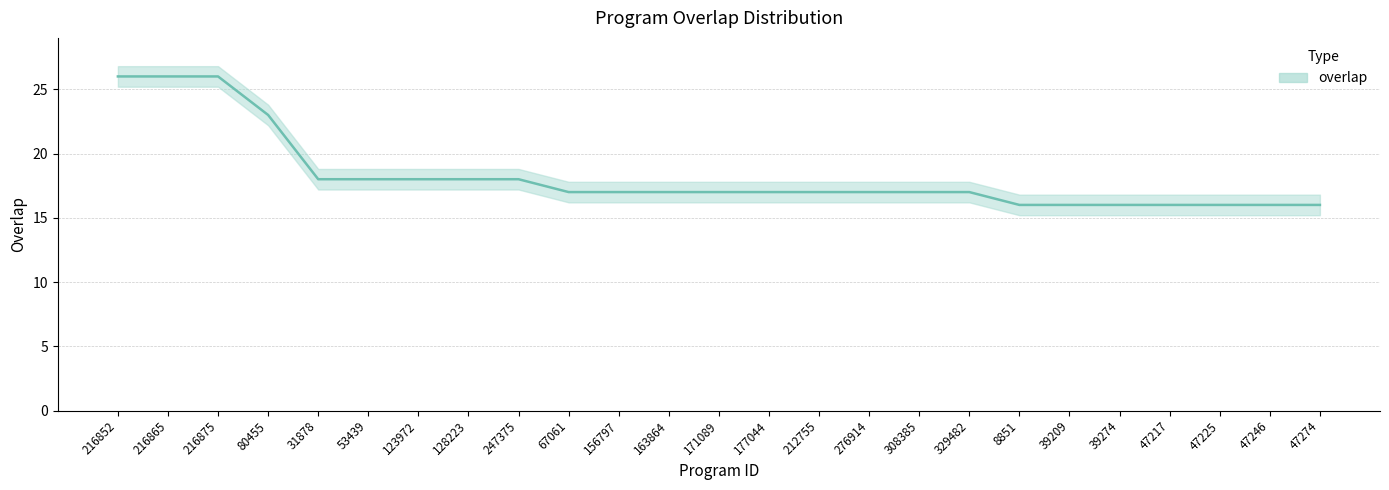

Between 308385 and 8851, which is larger?

308385